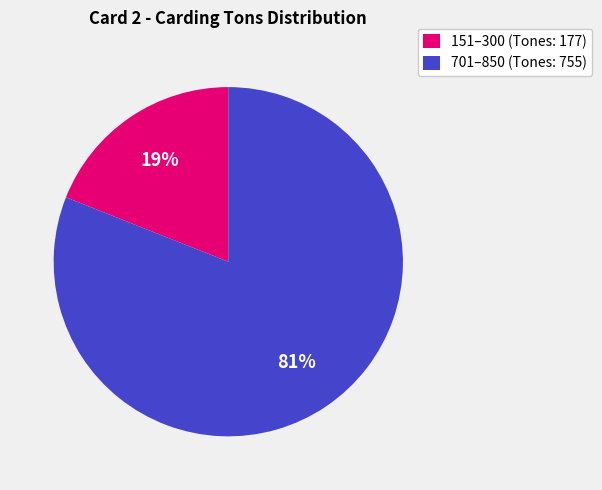

What percentage is the 151–300 (Tones: 177) slice, to the nearest percent?

19%